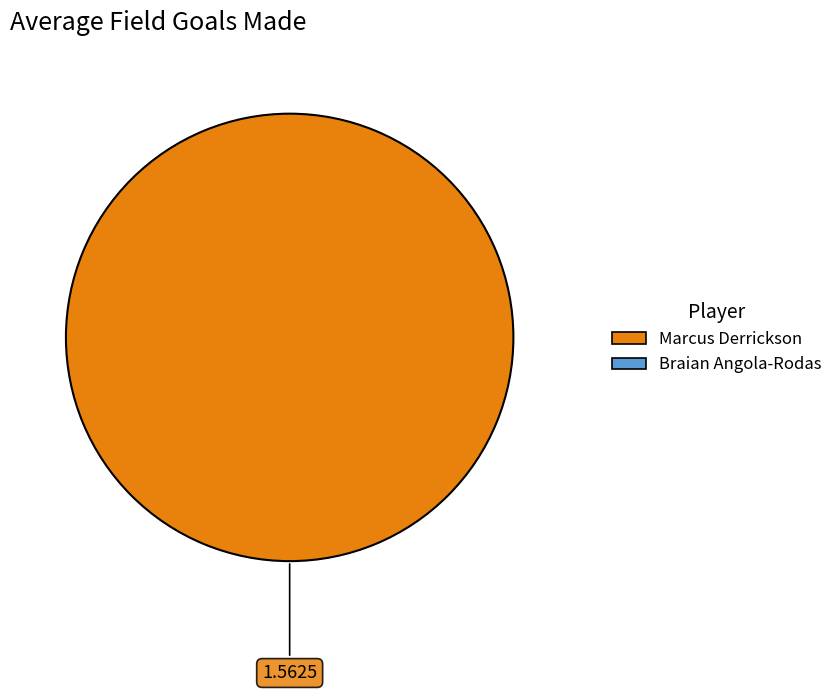

Is there a majority slice in this chart?

Yes